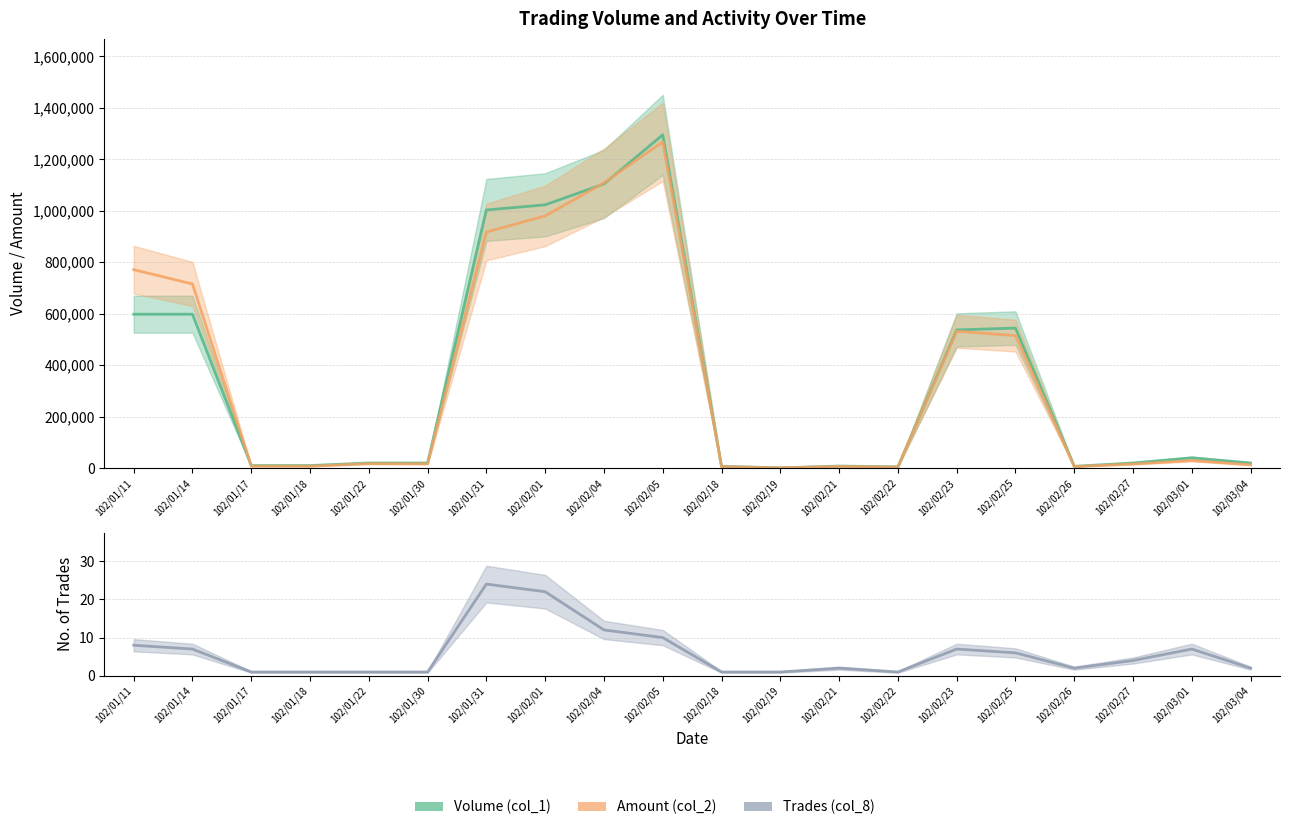

At which label is Amount (col_2) closest to 634250?

102/01/14